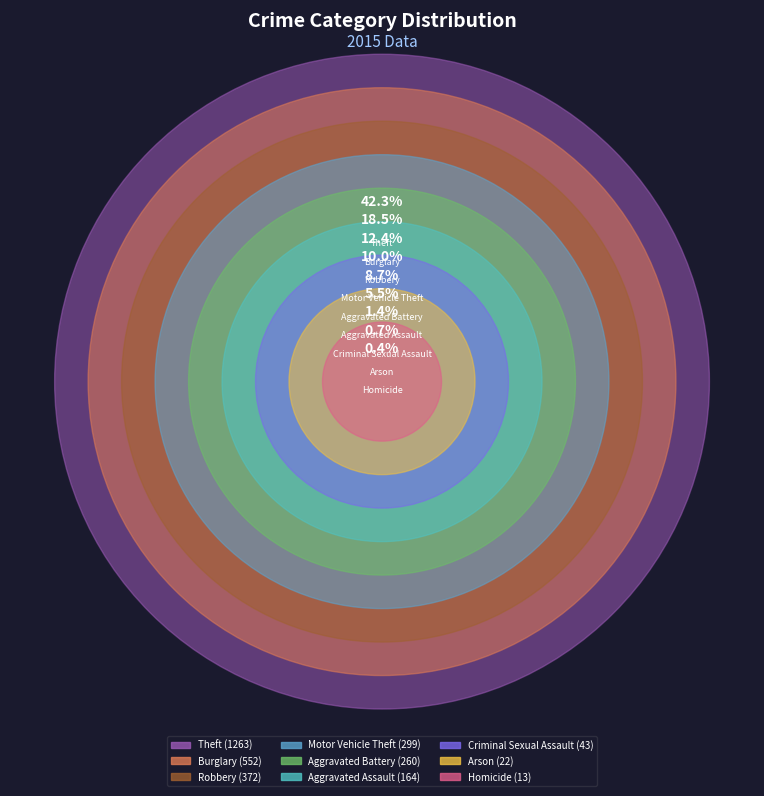

To the nearest percent, what is the difference between the largest and smallest slice percentages?

42%